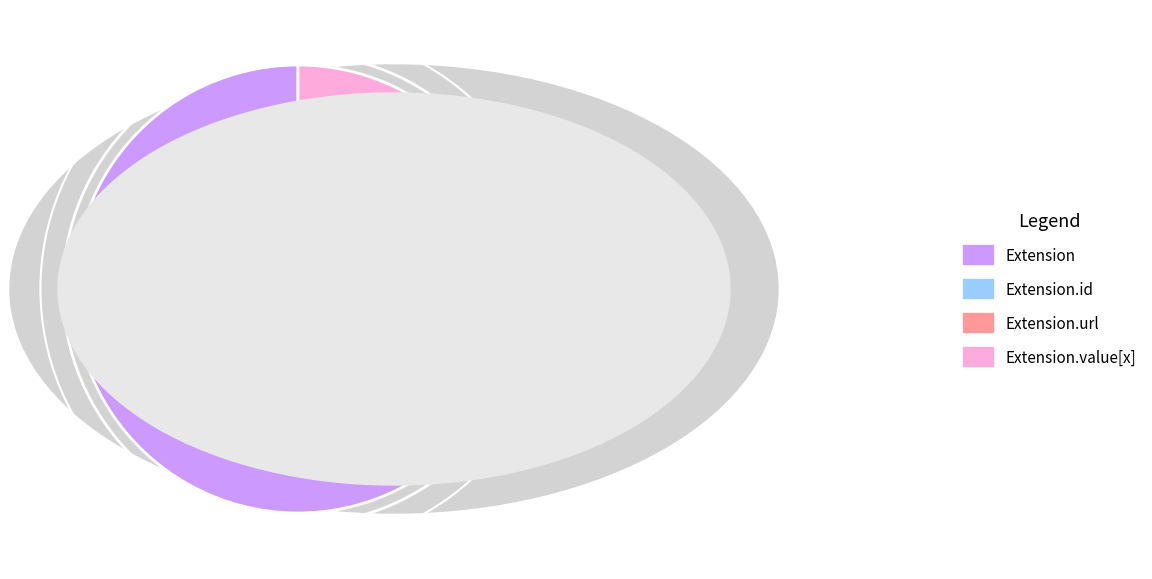

Which has a higher value, Extension.url or Extension?

Extension